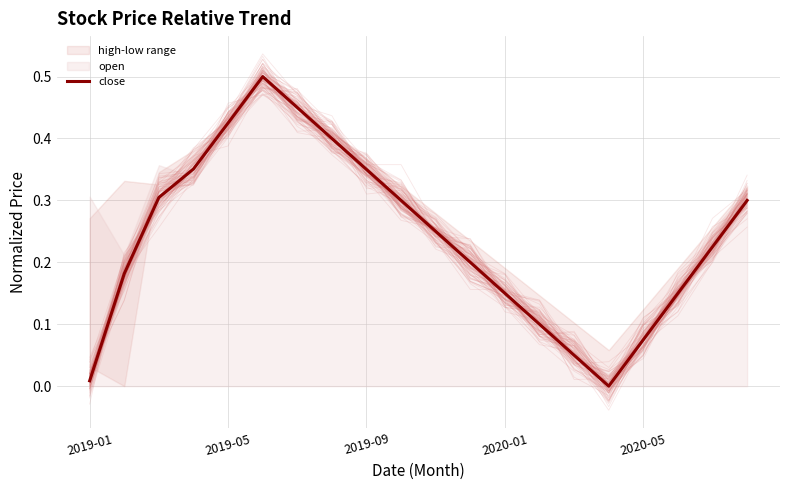

How many lines are shown in the chart?

1